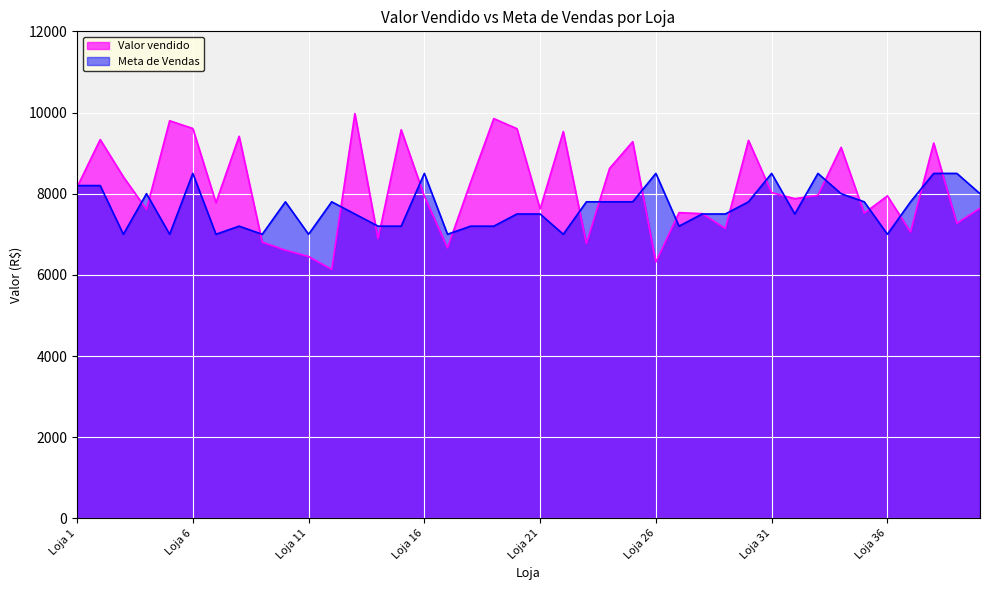

How many data points in Meta de Vendas are less than 7800?

20